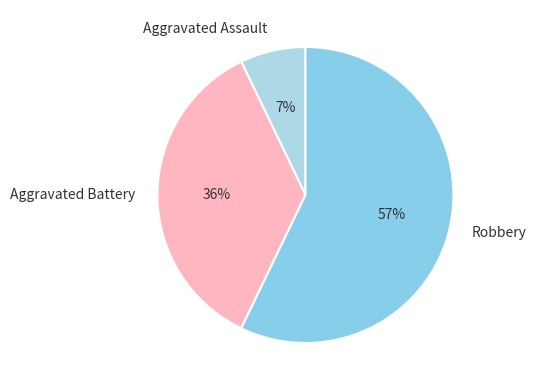

To the nearest percent, what portion does Aggravated Assault represent?

7%